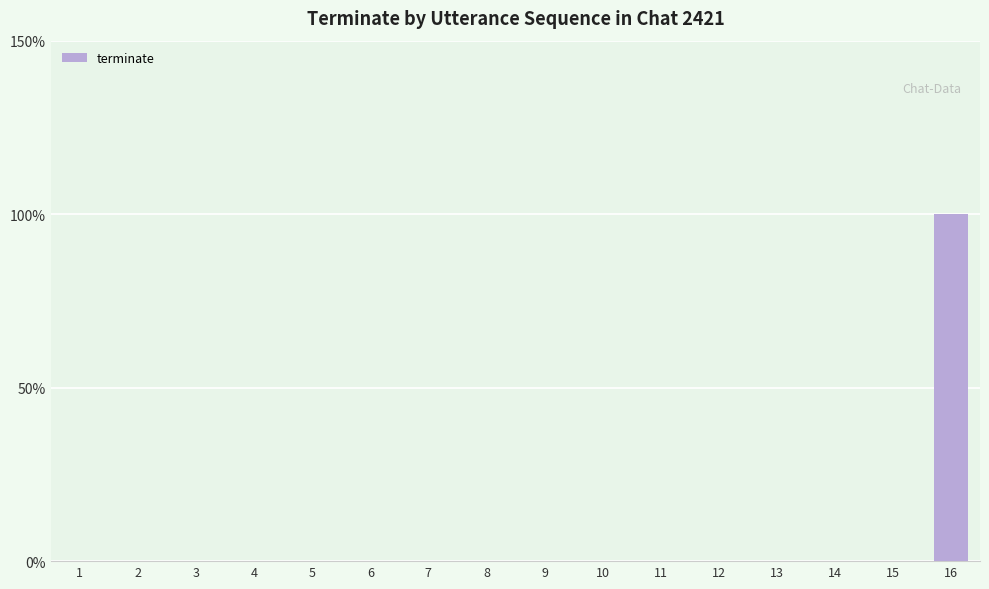

Are the bars horizontal?

No